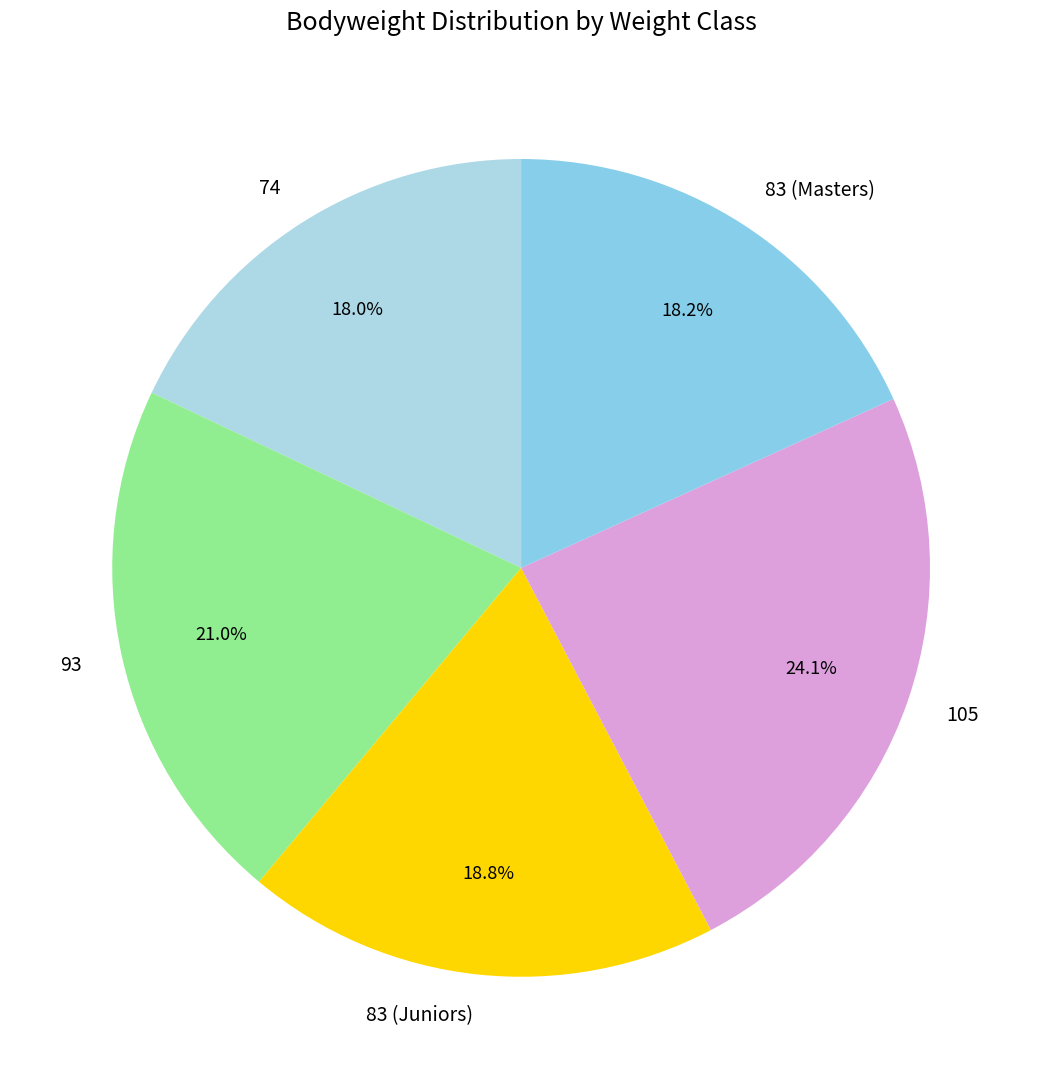

Is the sum of 105 and 74 greater than half?

No